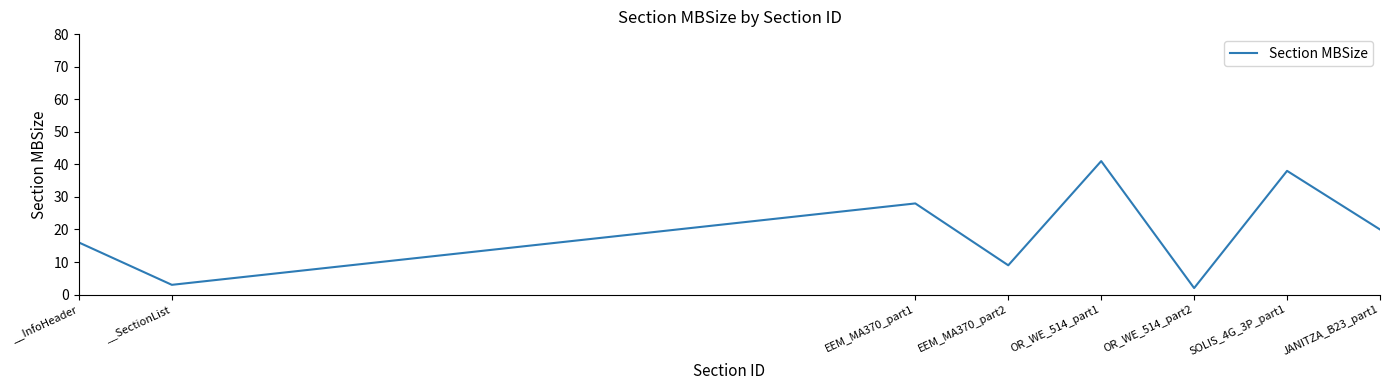

What is the change in value from EEM_MA370_part1 to OR_WE_514_part1?

+13